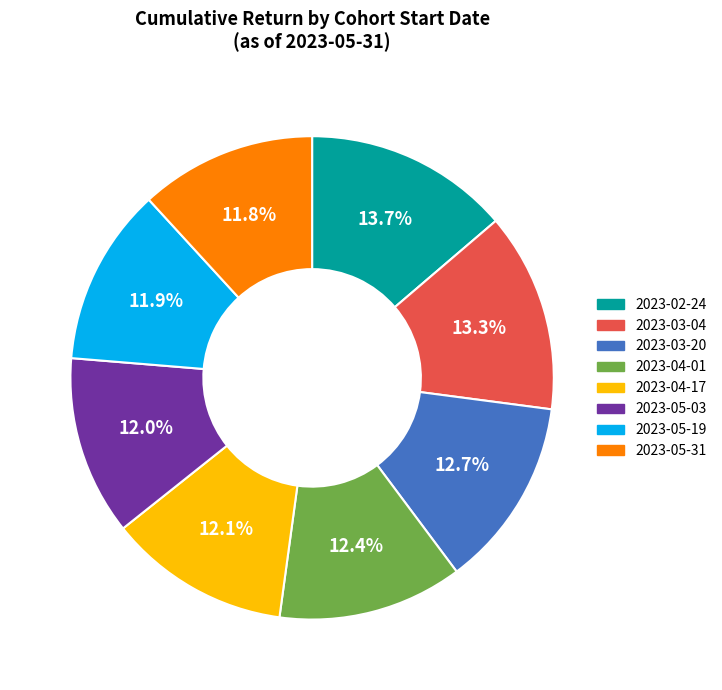

Between 2023-05-31 and 2023-03-20, which is larger?

2023-03-20